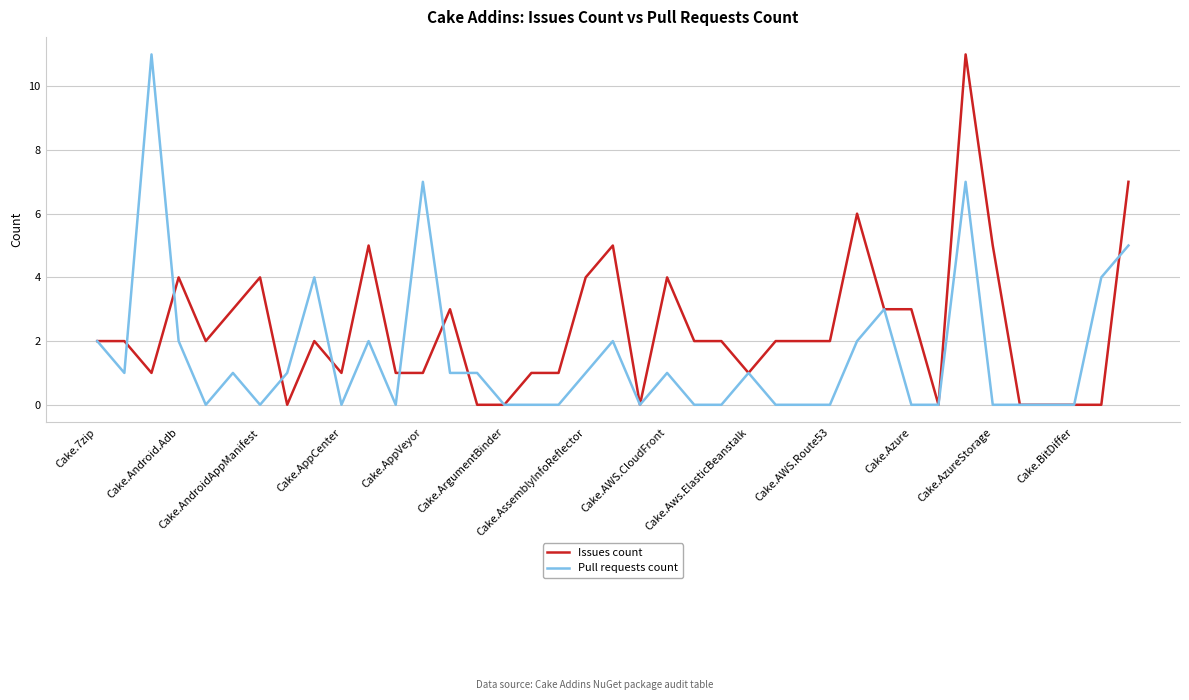

Does the chart display data point markers on the line(s)?

No